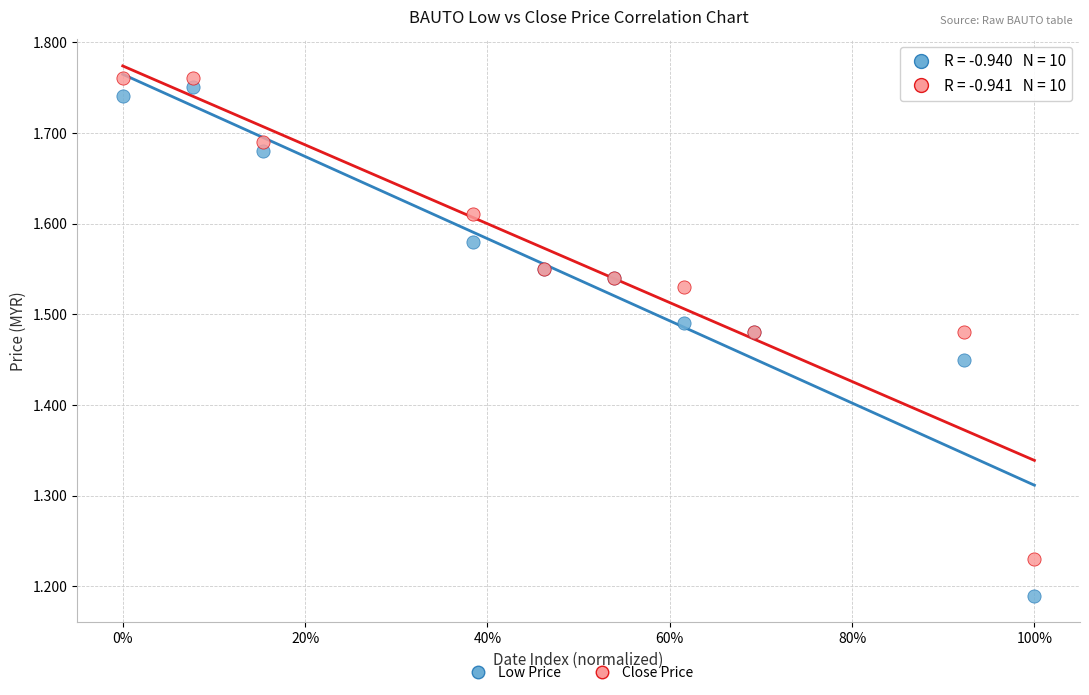

Which series has the widest spread of Y values?

Low Price